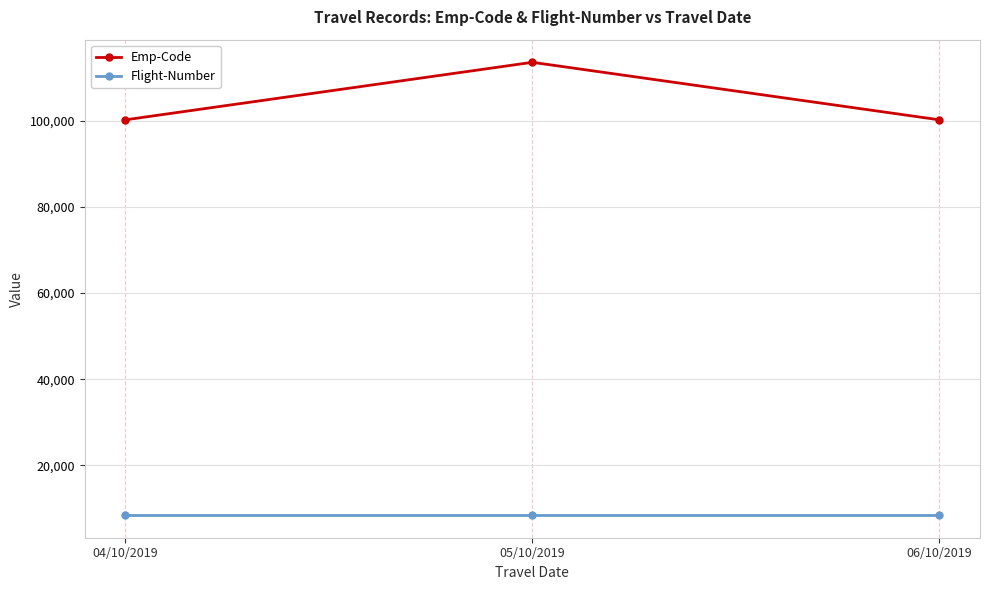

What is the label of the 1st point from the left?

04/10/2019